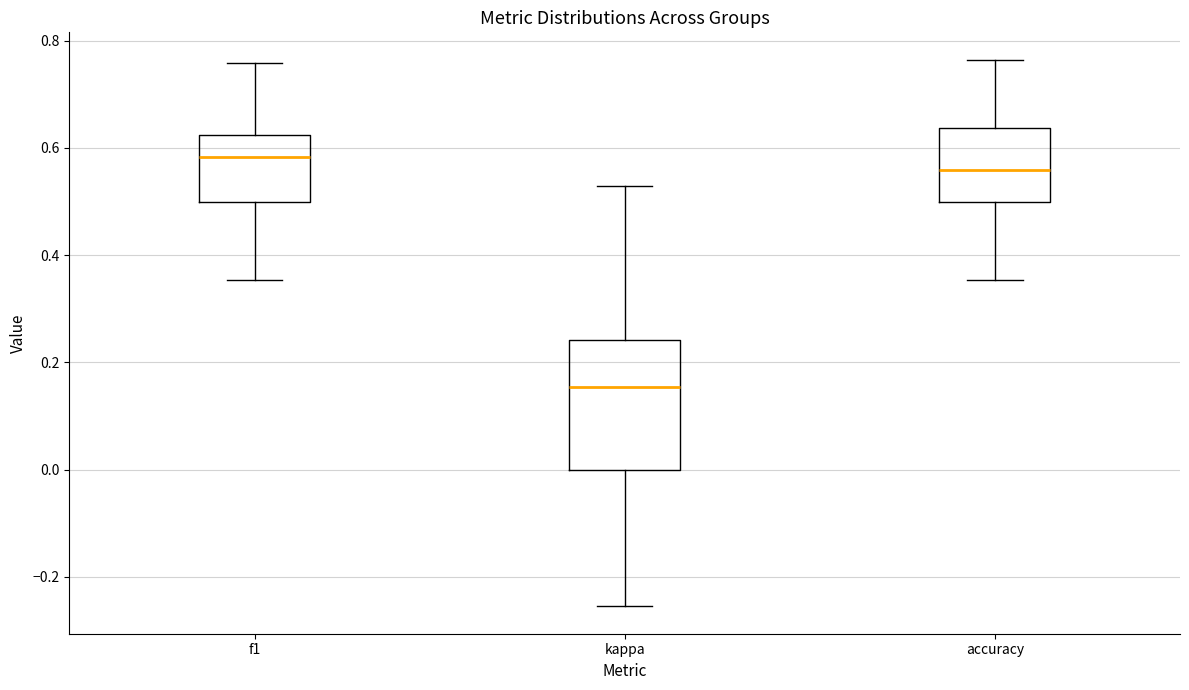

Reading left to right, read every box against the y-axis: the position of its median line, the range the box covers, and the ends of its whiskers. The values are not printed on the chart, so give them approximately, as read against the axis.

f1: median 0.58, box 0.50 to 0.62, whiskers 0.36 to 0.76
kappa: median 0.16, box 0.00 to 0.24, whiskers -0.26 to 0.52
accuracy: median 0.56, box 0.50 to 0.64, whiskers 0.36 to 0.76